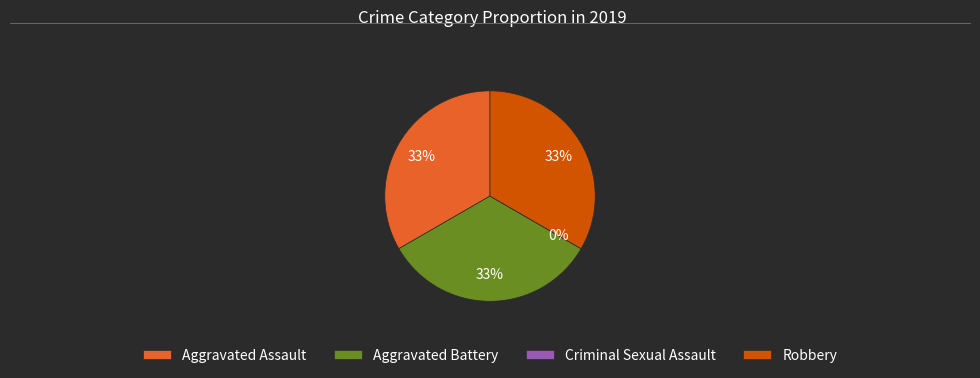

What percentage is the Aggravated Assault slice, to the nearest percent?

33%